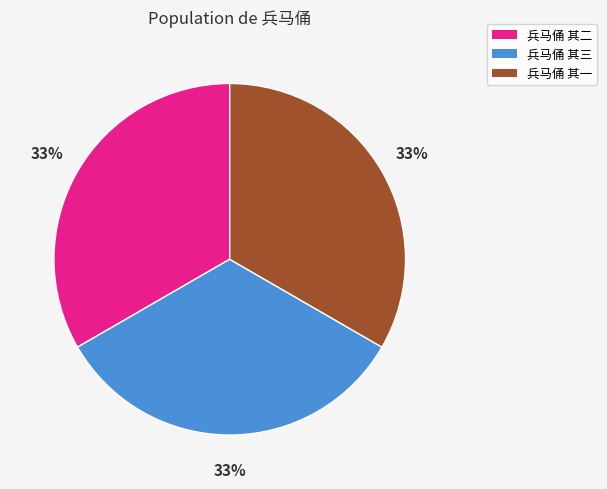

To the nearest percent, what portion does 兵马俑 其三 represent?

33%